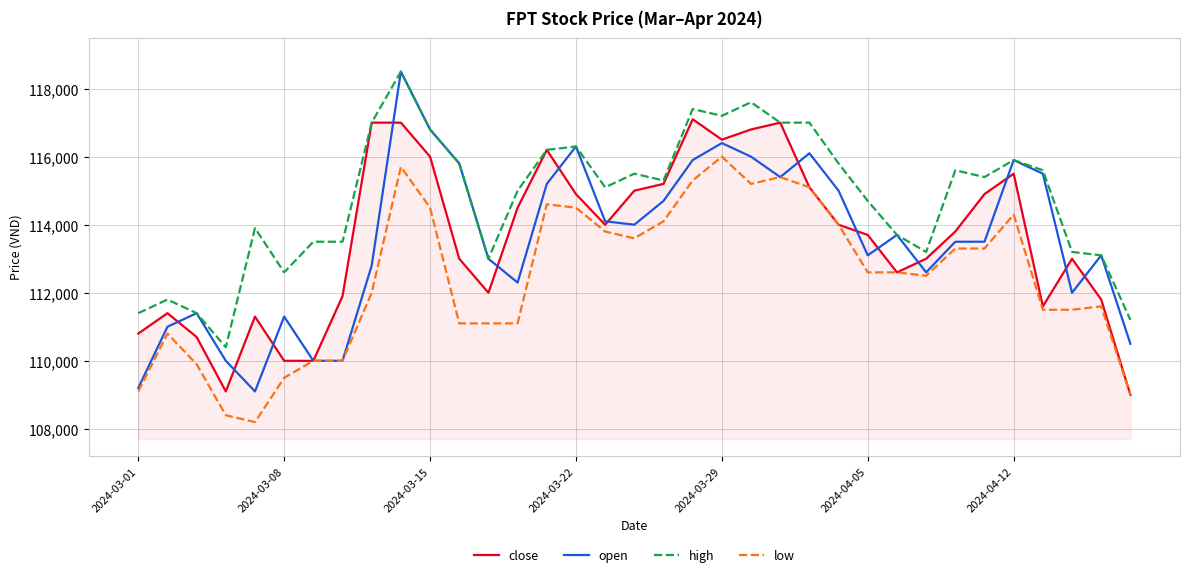

What is the lowest value of the open series?

109100